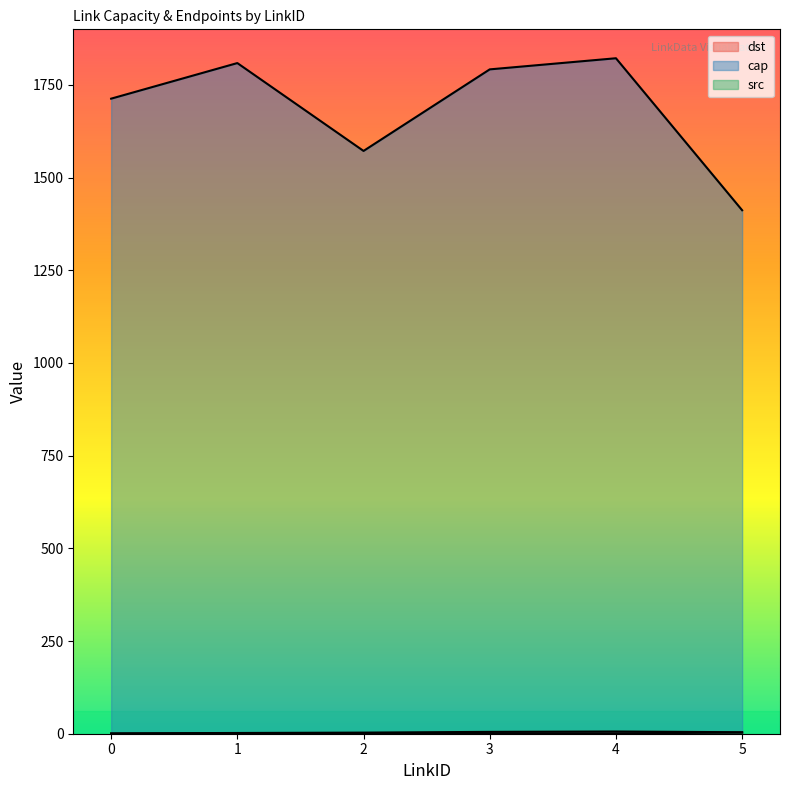

Reading left to right, what are all the values shown in this chart?

dst: 1	2	3	5	6	4
cap: 1713	1809	1572	1792	1822	1412
src: 0	1	1	1	1	3